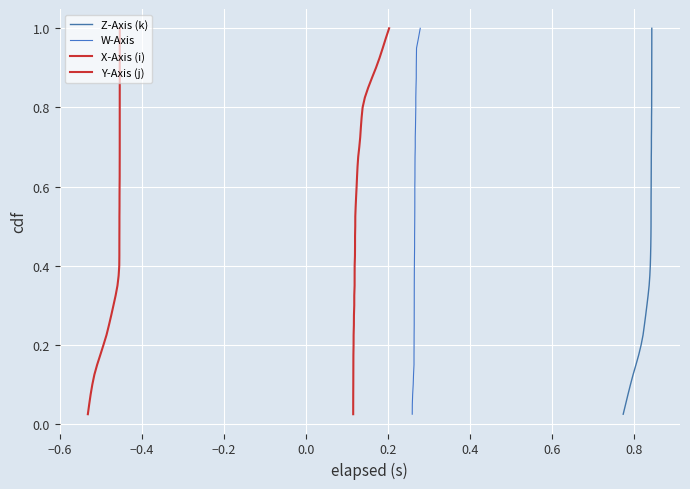

How many series are shown in this chart?

4